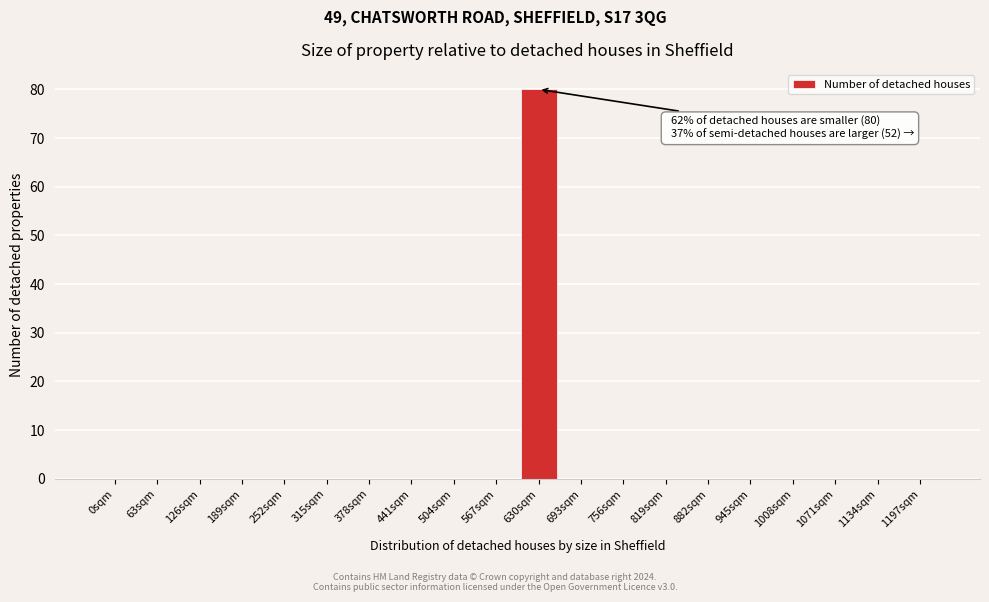

Reading left to right, extract all data points from this chart.

0sqm=0	63sqm=0	126sqm=0	189sqm=0	252sqm=0	315sqm=0	378sqm=0	441sqm=0	504sqm=0	567sqm=0	630sqm=80	693sqm=0	756sqm=0	819sqm=0	882sqm=0	945sqm=0	1008sqm=0	1071sqm=0	1134sqm=0	1197sqm=0